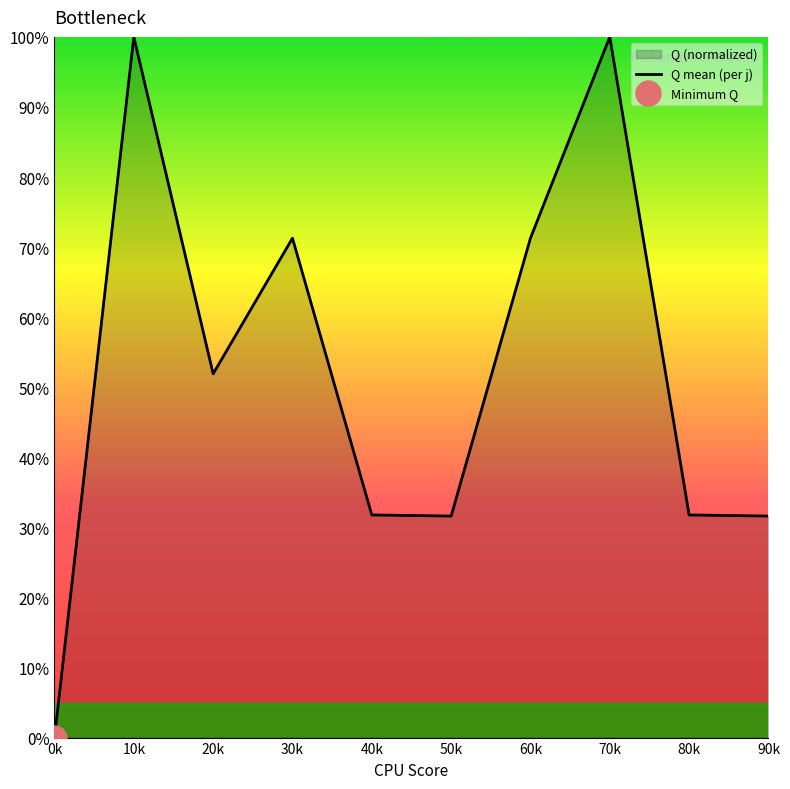

Where is the first local maximum?

10k